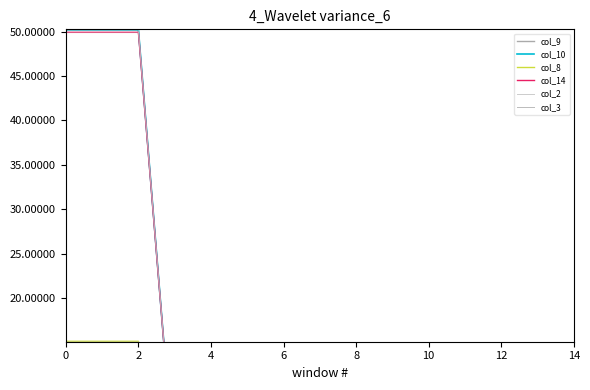

Which has a higher value, 4 or 10?

4